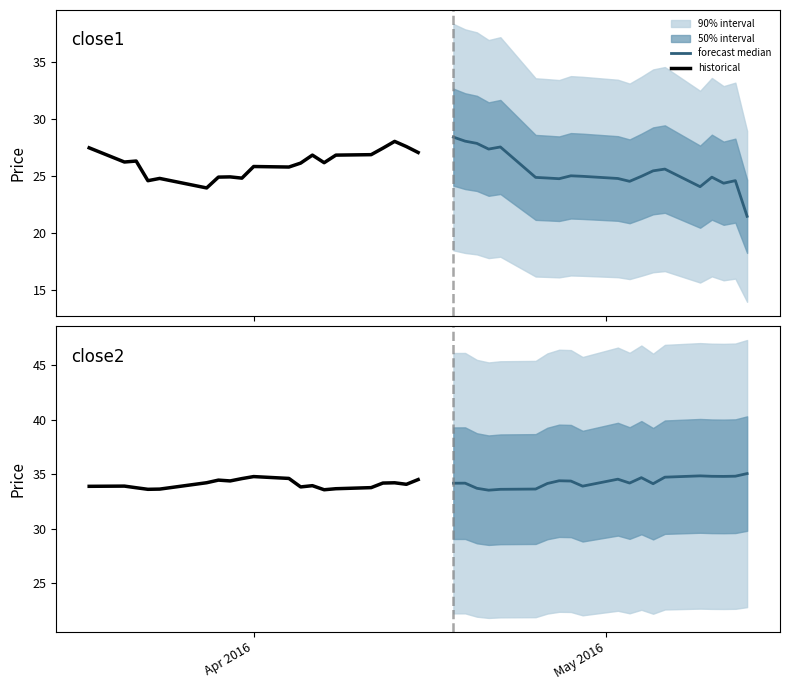

At how many categories does at least one series exceed 34?

17